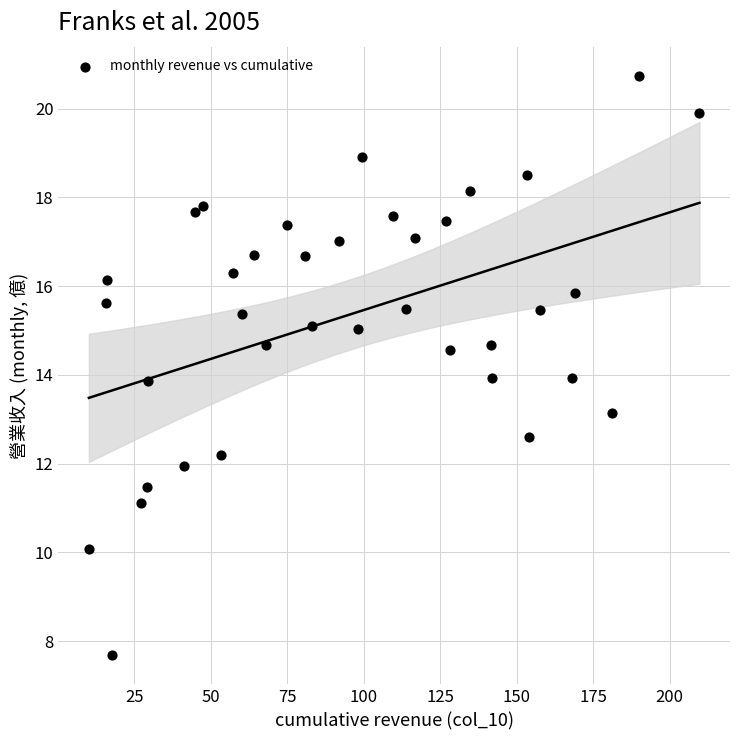

What is the range of X values (max minus min)?

199.7